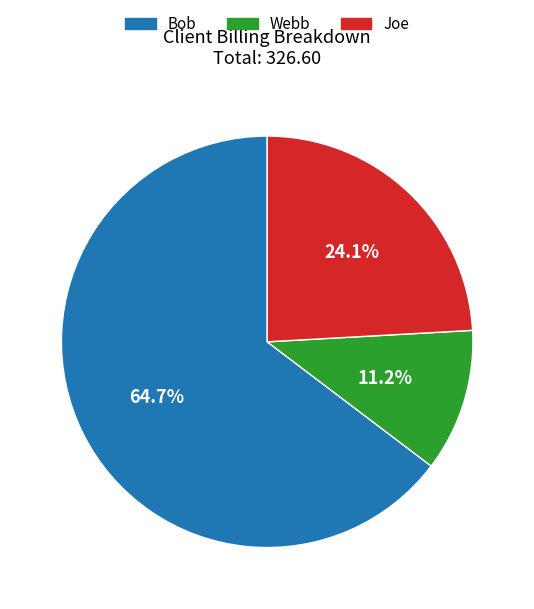

Is there any slice that represents more than half of the pie?

Yes